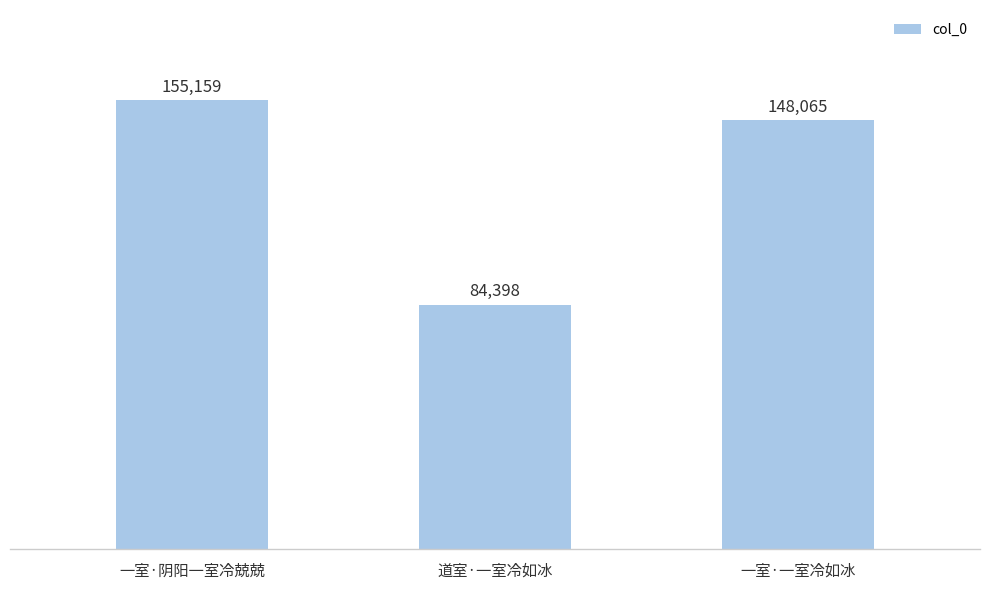

True or false: the data shows 31723 at 一室·阴阳一室冷兢兢.

False